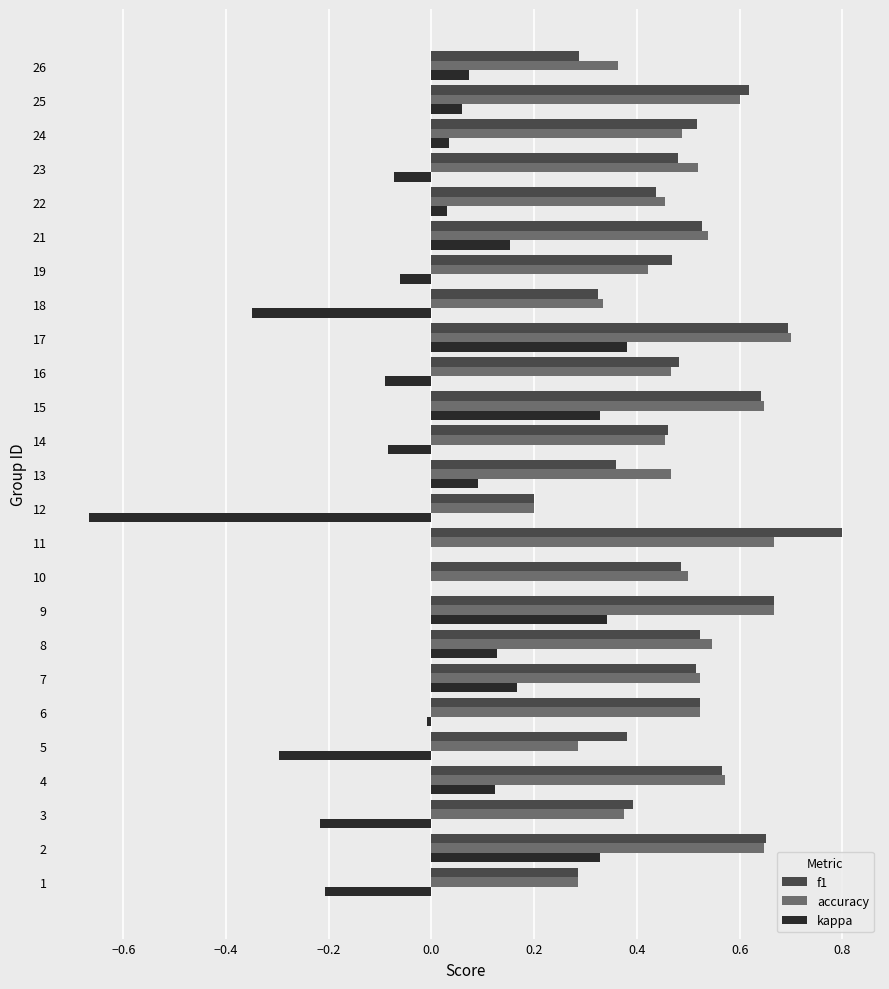

Count the number of categories in the chart.

25